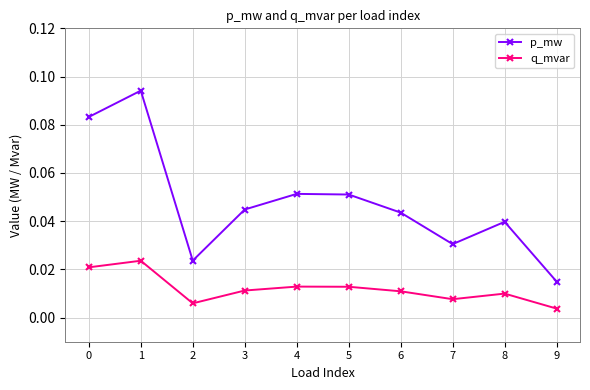

How many interior local valleys does the p_mw series have?

2